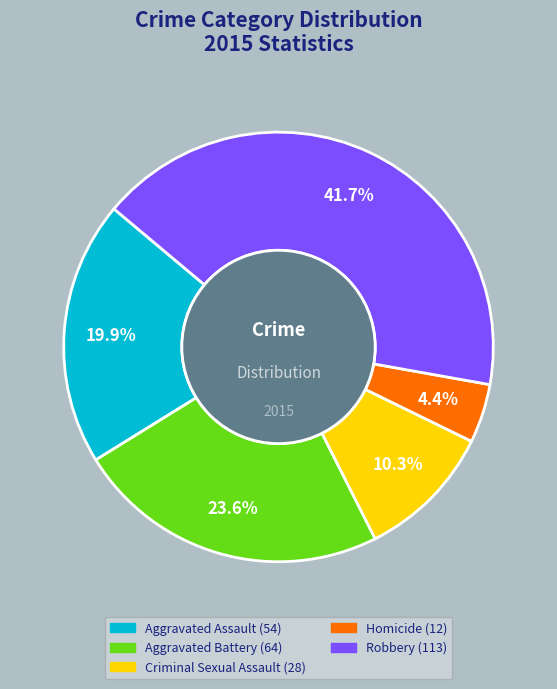

Which slice is the largest?

Robbery